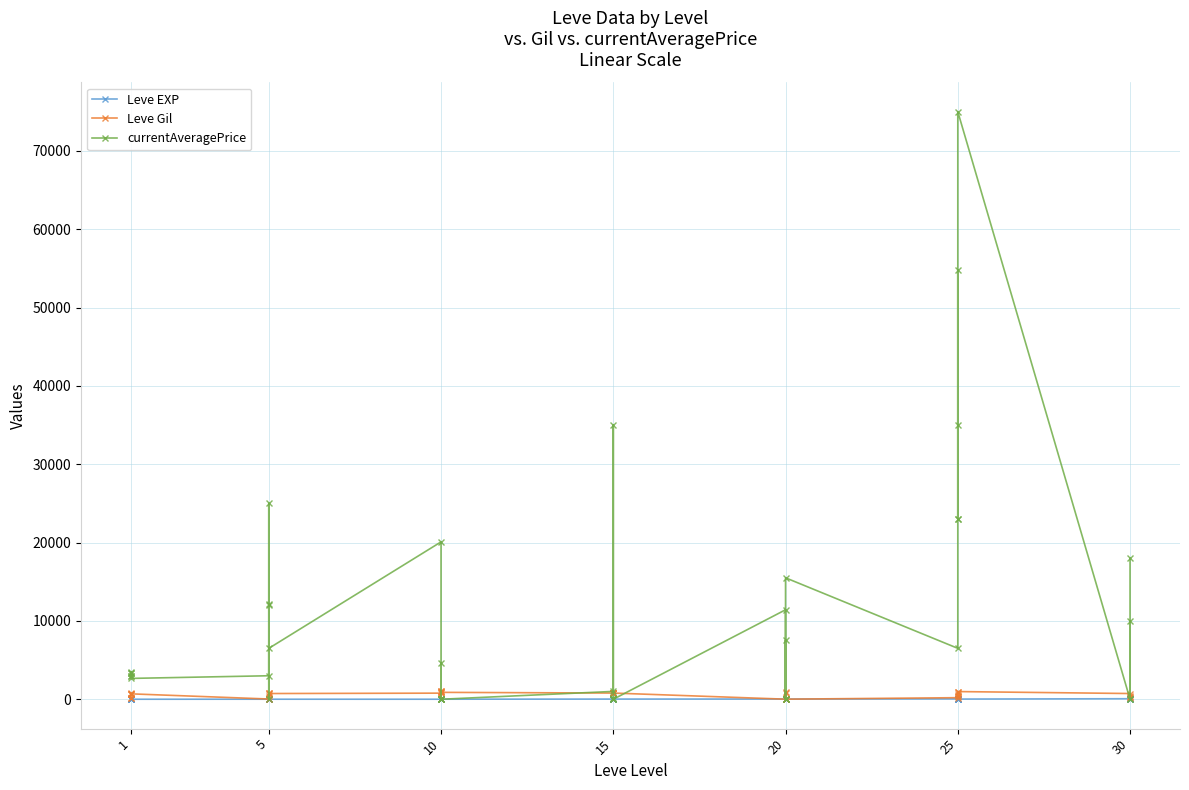

How many lines are shown in the chart?

3